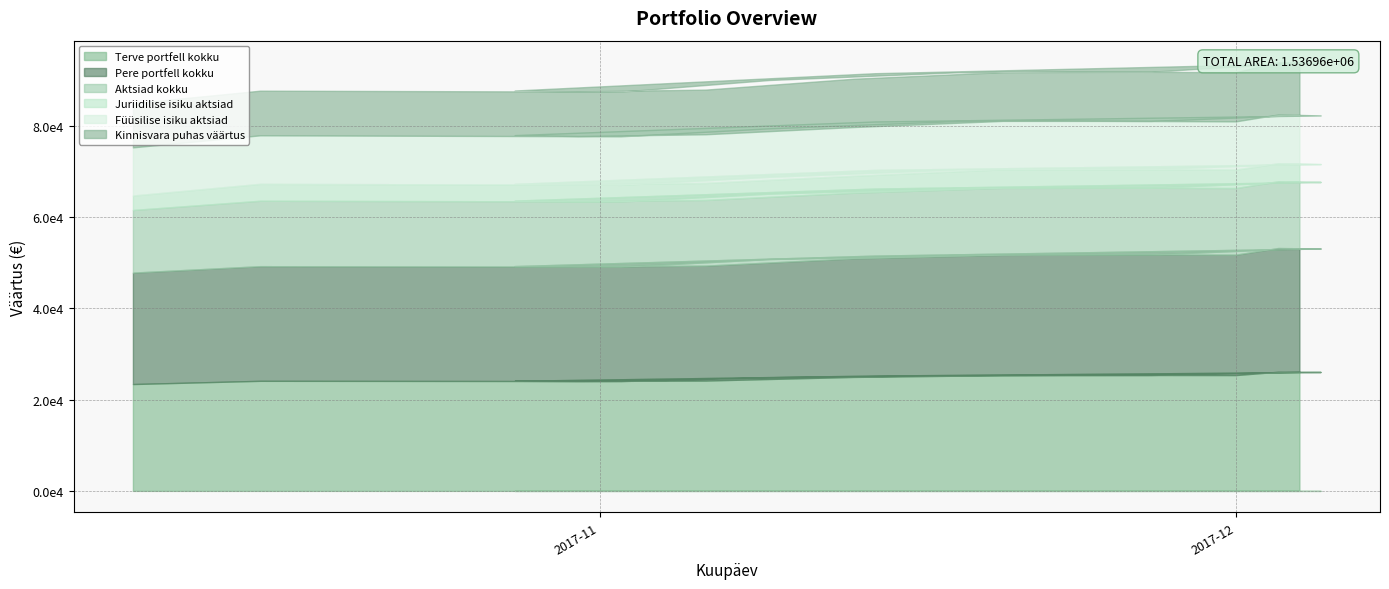

The value of Füüsilise isiku aktsiad at 2017-10-31 is 4369. True or false?

False